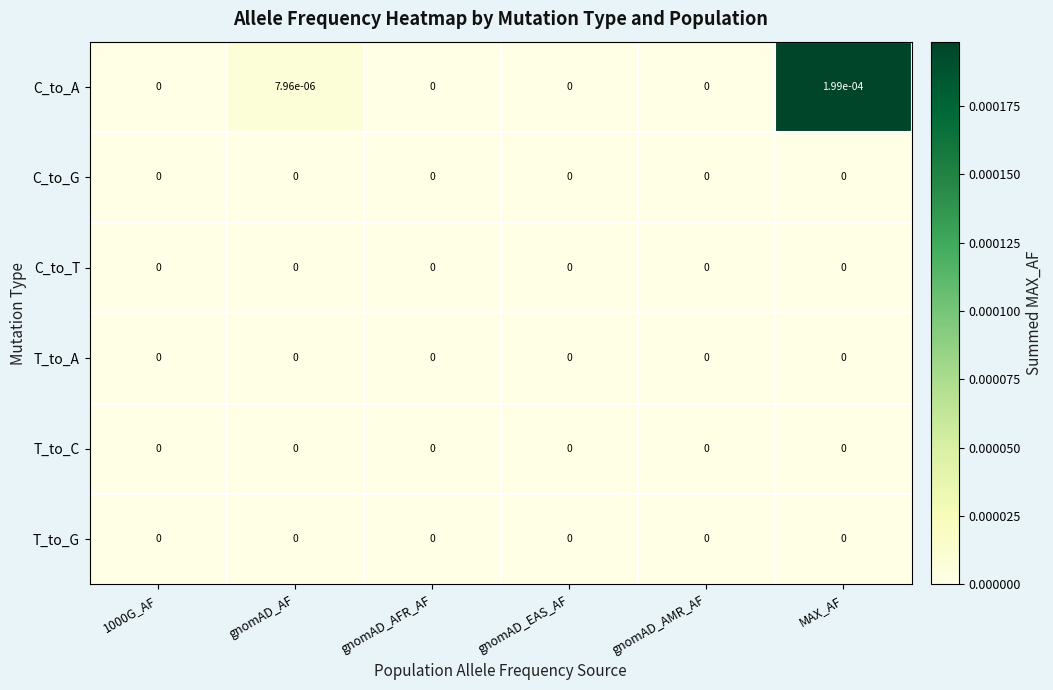

True or false: T_to_A has a value of 0.0 at gnomAD_AF.

True